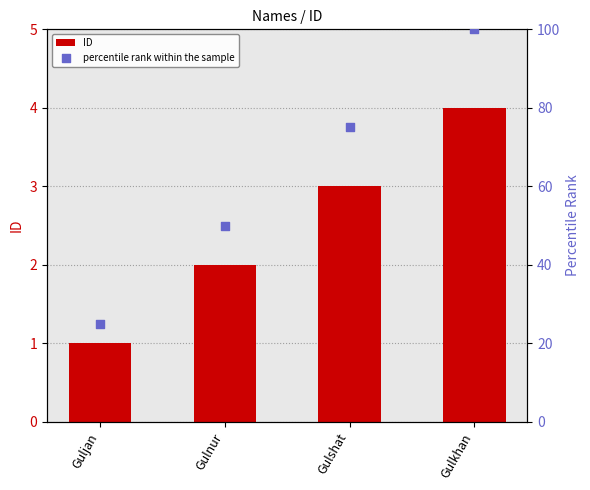

Which series reaches the minimum Y coordinate?

ID